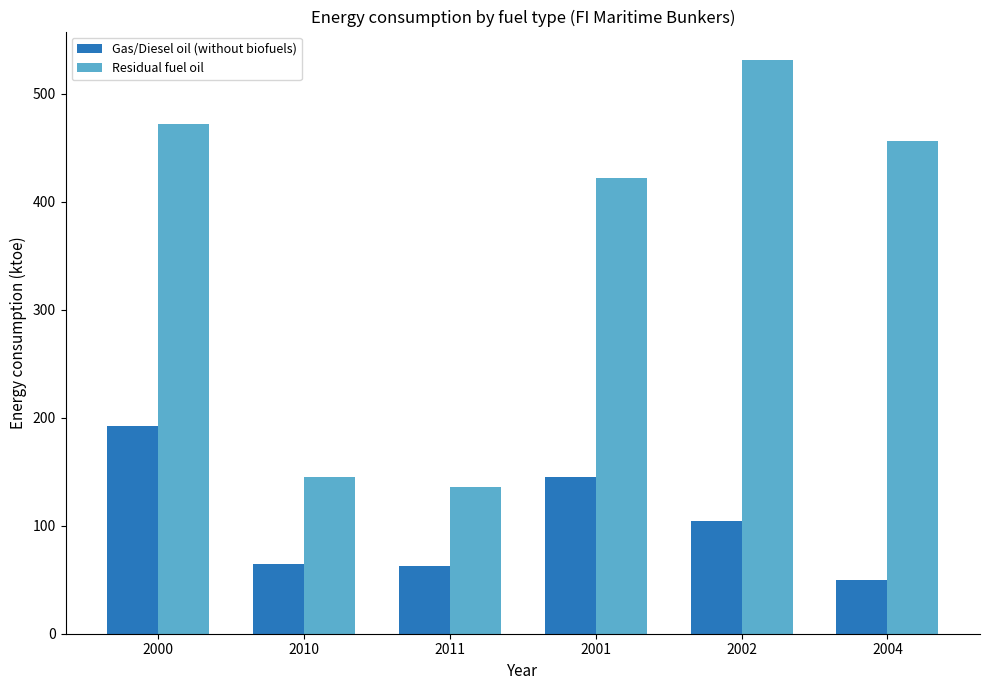

Does the chart contain stacked bars?

No